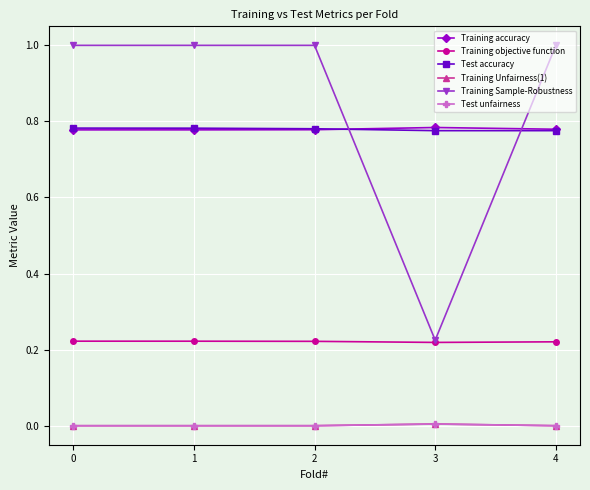

At how many categories does at least one series exceed 0?

5